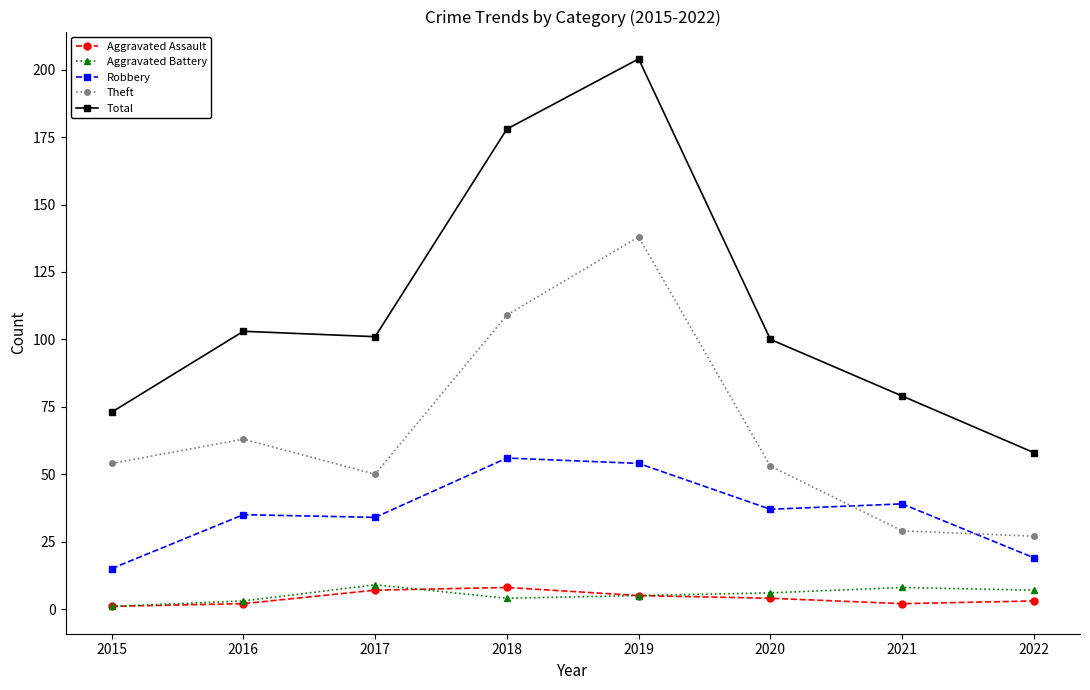

Between 2018 and 2019, which series saw the biggest shift?

Theft